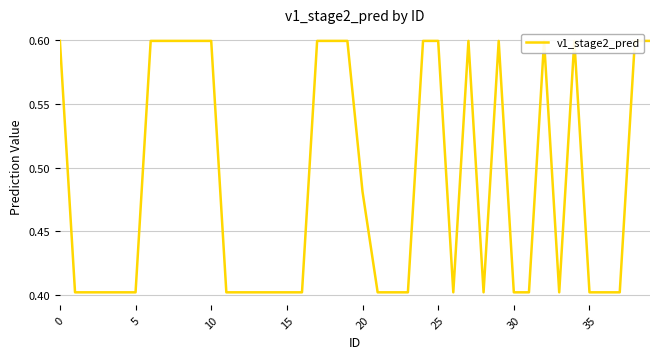

Reading right to left, extract all data points from this chart.

0.6	0.6	0.4	0.4	0.4	0.6	0.4	0.6	0.4	0.4	0.6	0.4	0.6	0.4	0.6	0.6	0.4	0.4	0.4	0.5	0.6	0.6	0.6	0.4	0.4	0.4	0.4	0.4	0.4	0.6	0.6	0.6	0.6	0.6	0.4	0.4	0.4	0.4	0.4	0.6